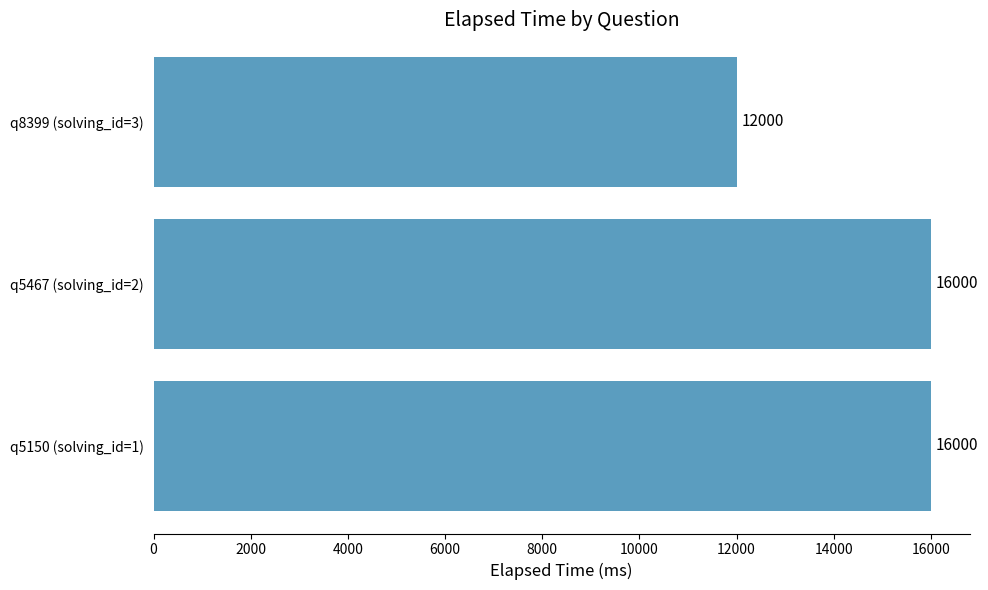

Which label corresponds to the smallest value in the chart?

q8399 (solving_id=3)